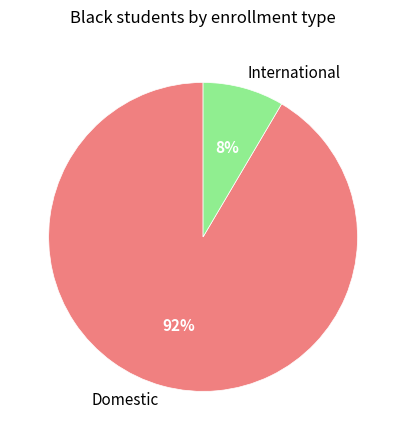

Does any single category account for the majority?

Yes